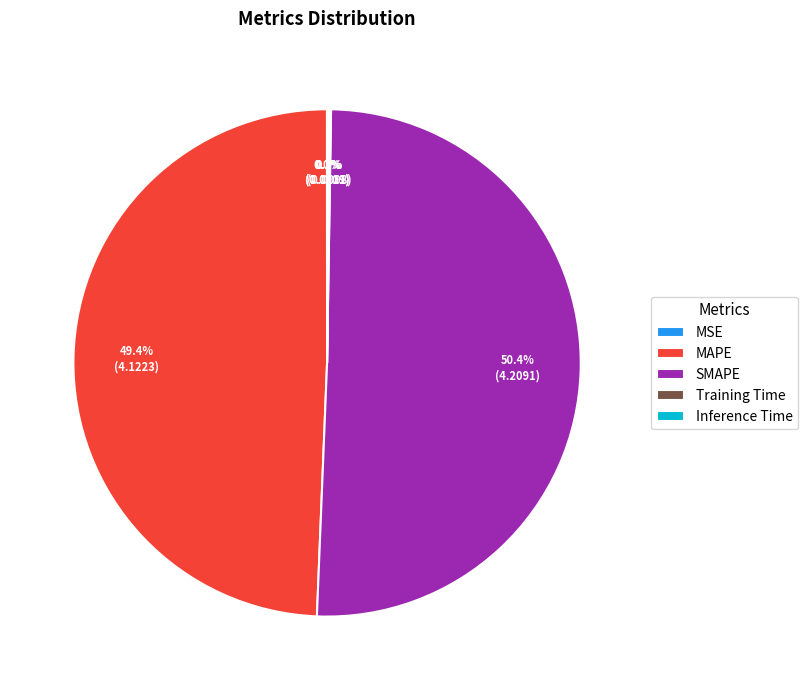

To the nearest percent, what is the difference between the largest and smallest slice percentages?

50%